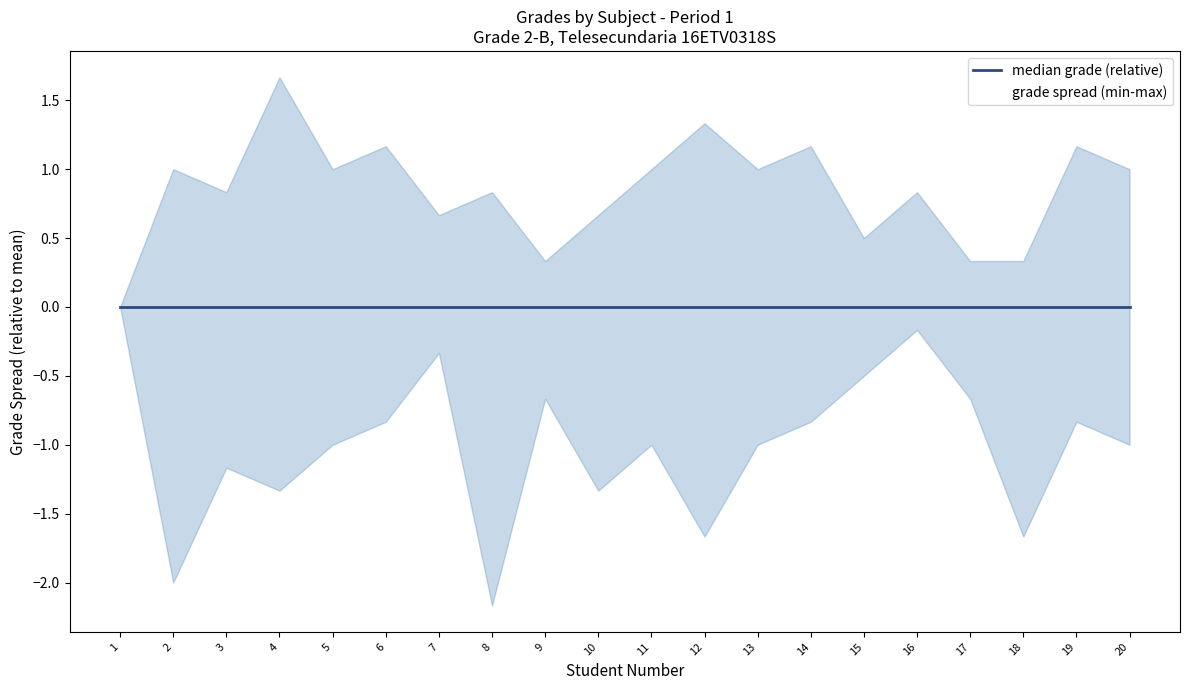

The MAT series shows 10 at 15. True or false?

False